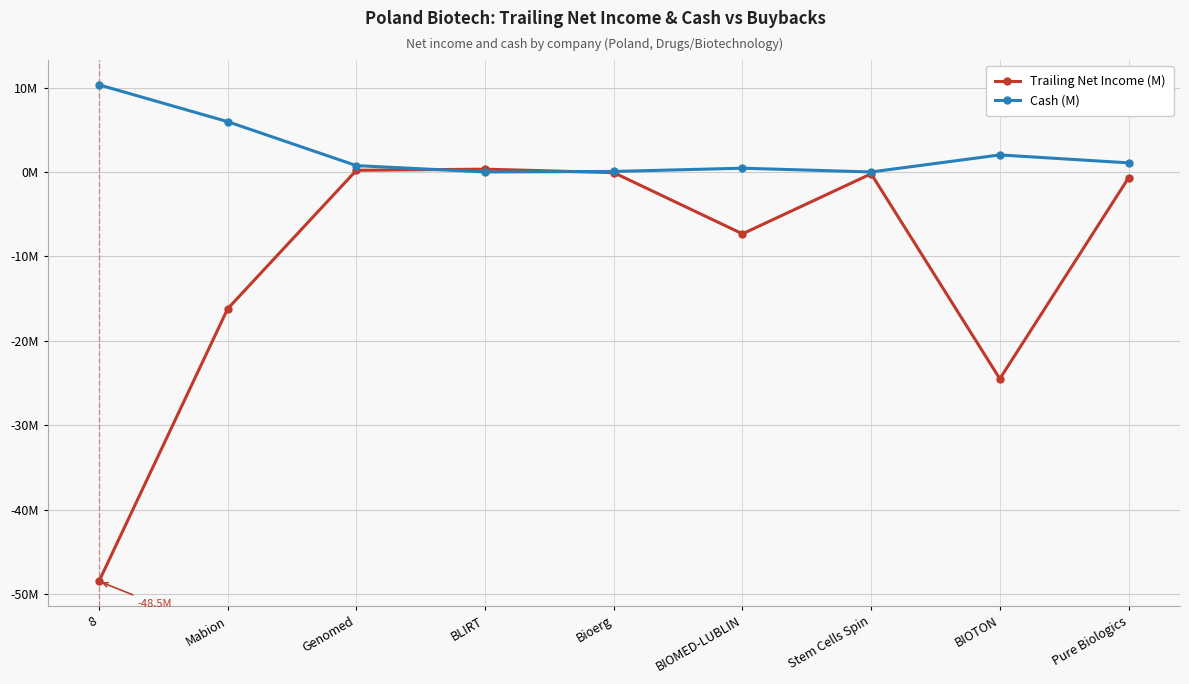

What is the maximum value shown in the chart?

10.3